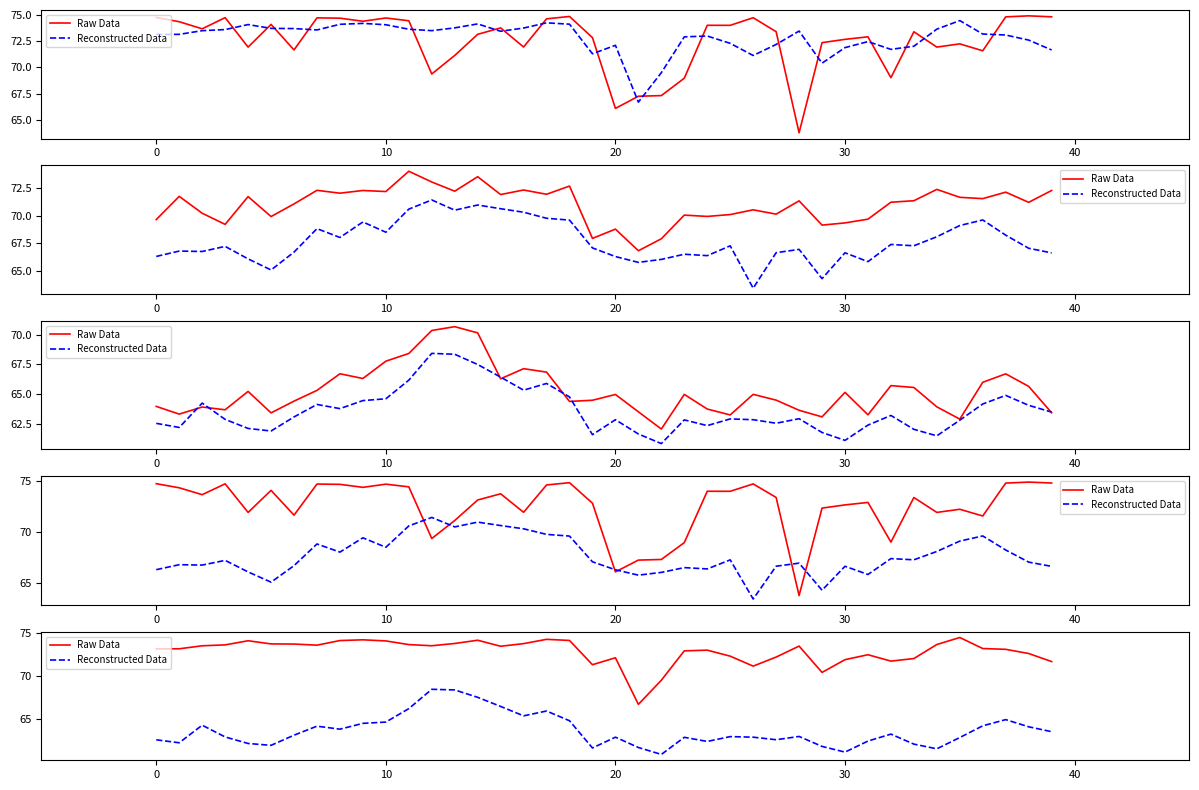

Rank the series at 31 from highest to lowest value.

Raw Data, Reconstructed Data